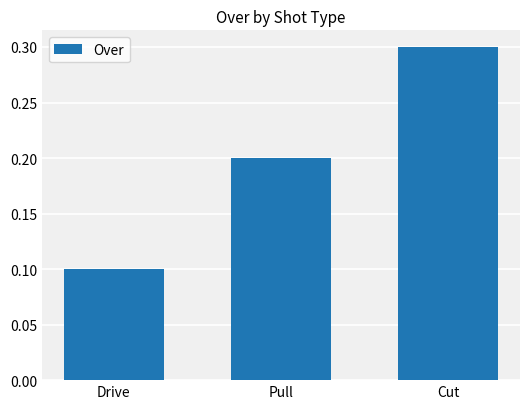

What is the sum of the values at Drive and Cut?

0.4